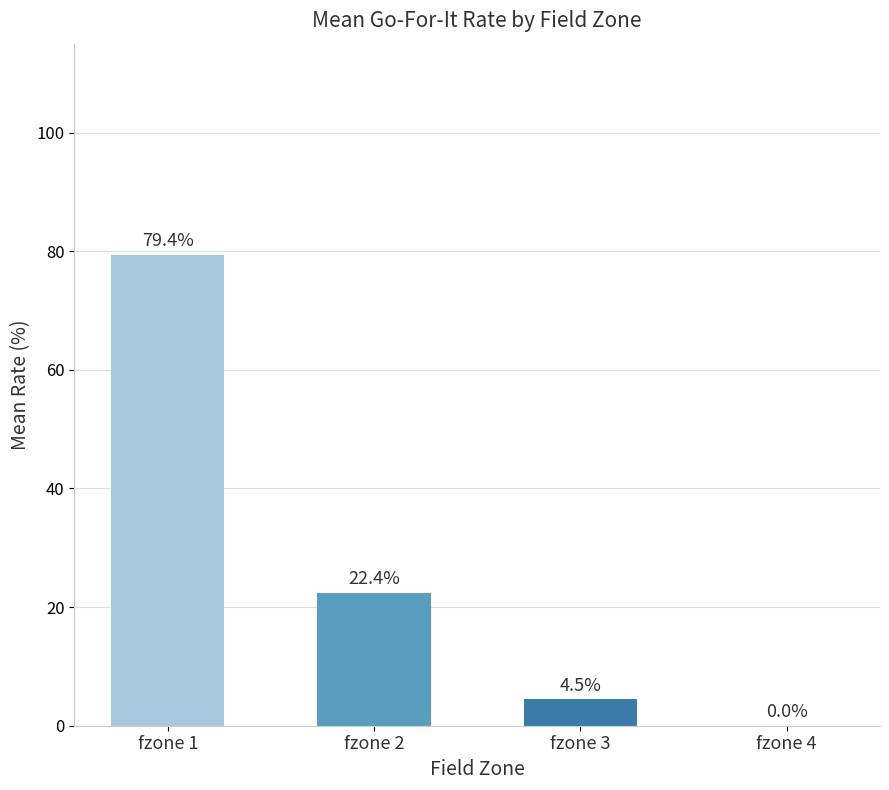

At which category does the chart reach its peak across all series?

fzone 1